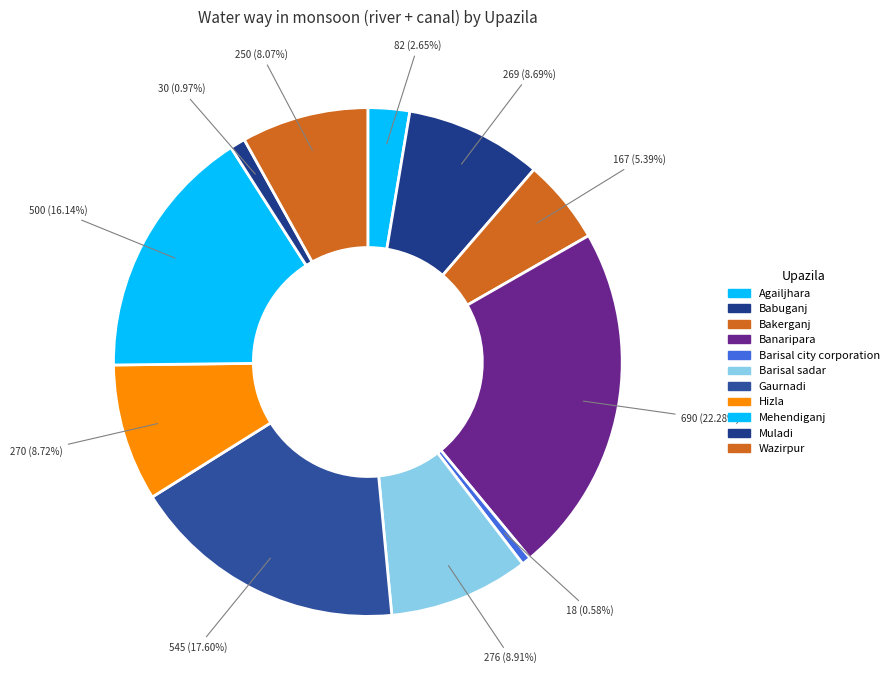

Rank the categories by value from highest to lowest.

Banaripara, Gaurnadi, Mehendiganj, Barisal sadar, Hizla, Babuganj, Wazirpur, Bakerganj, Agailjhara, Muladi, Barisal city corporation